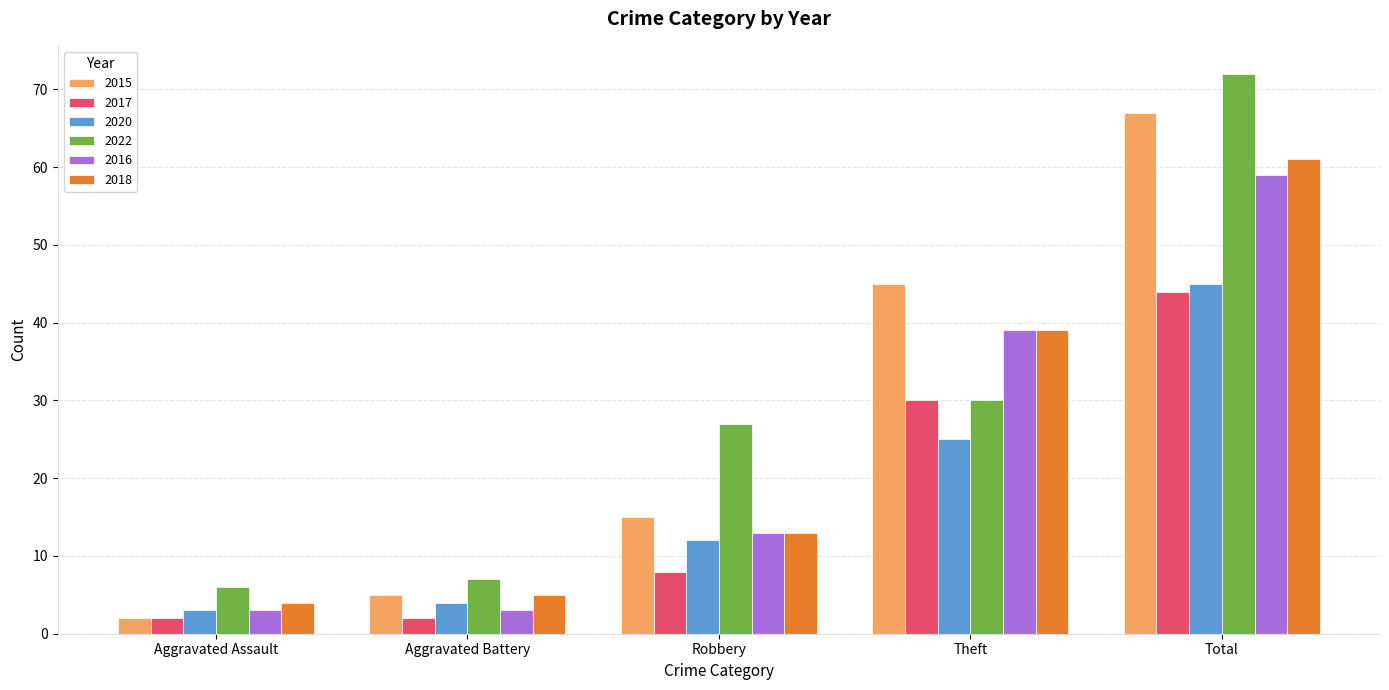

What position from the right is Total?

1